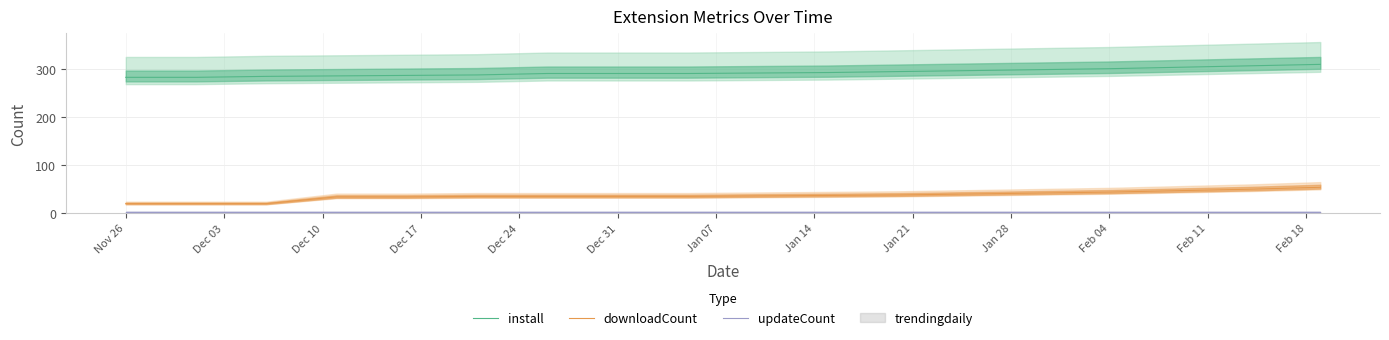

True or false: install and downloadCount cross at least once.

False